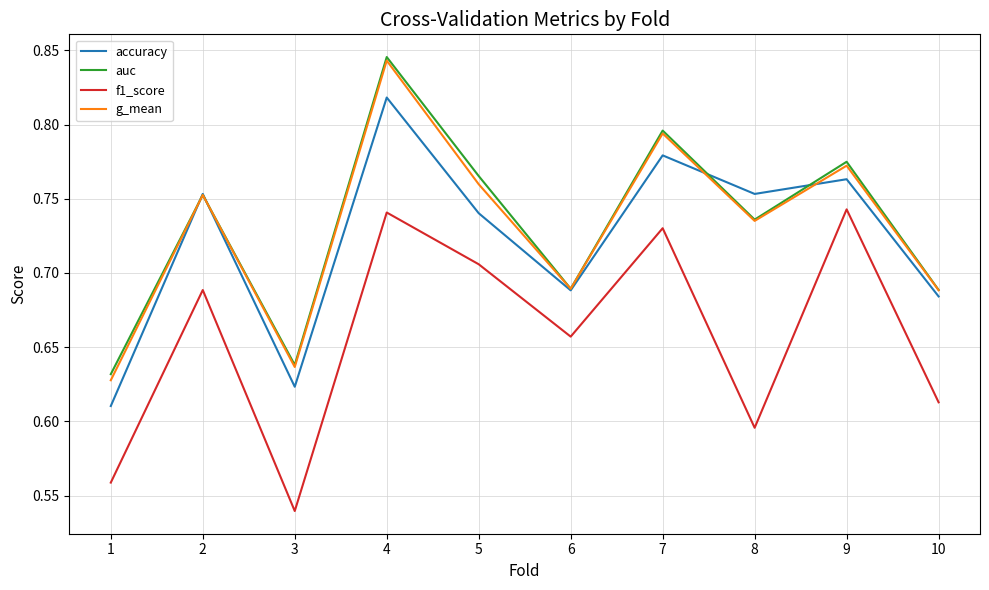

Is it true that accuracy equals 1.4 at 4?

False